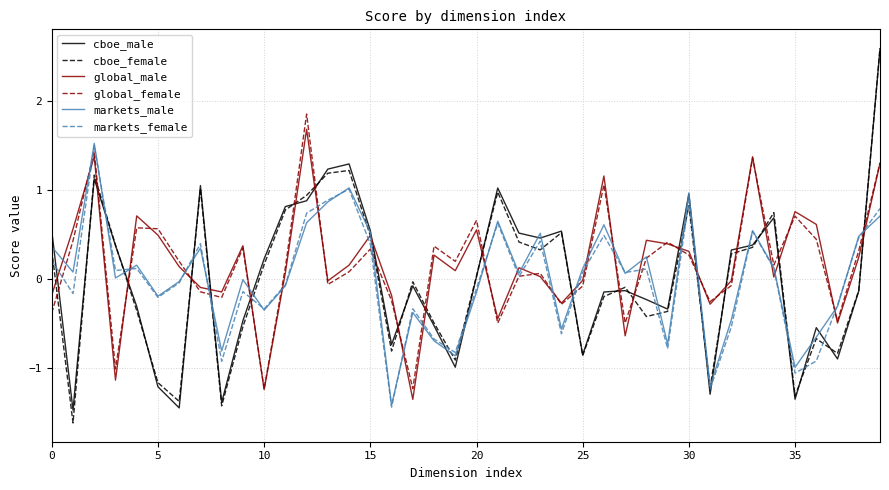

True or false: global_female and cboe_female cross at least once.

True